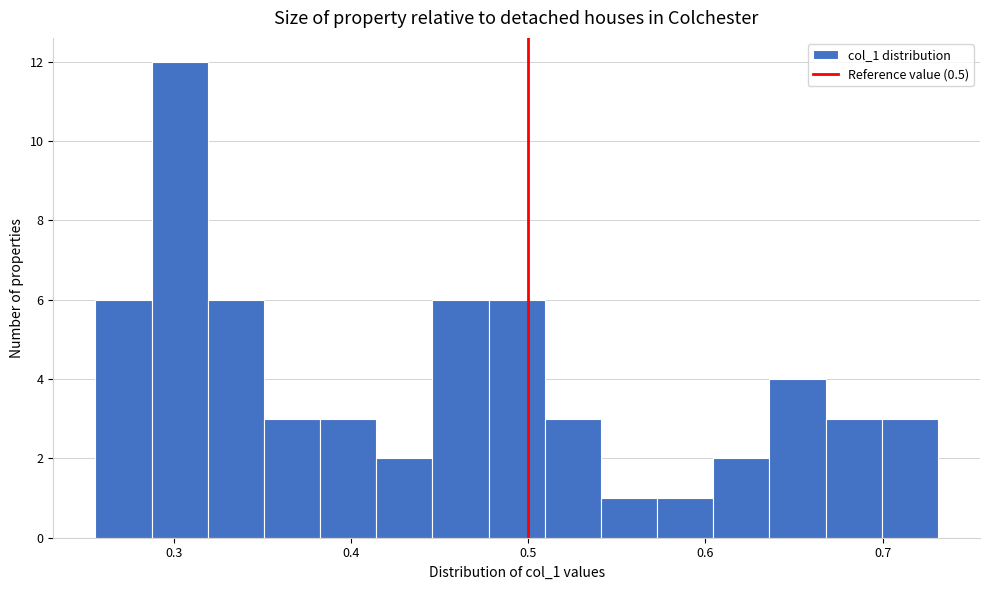

Read against the x-axis, roughly where is the centre of the tallest bar?

0.30